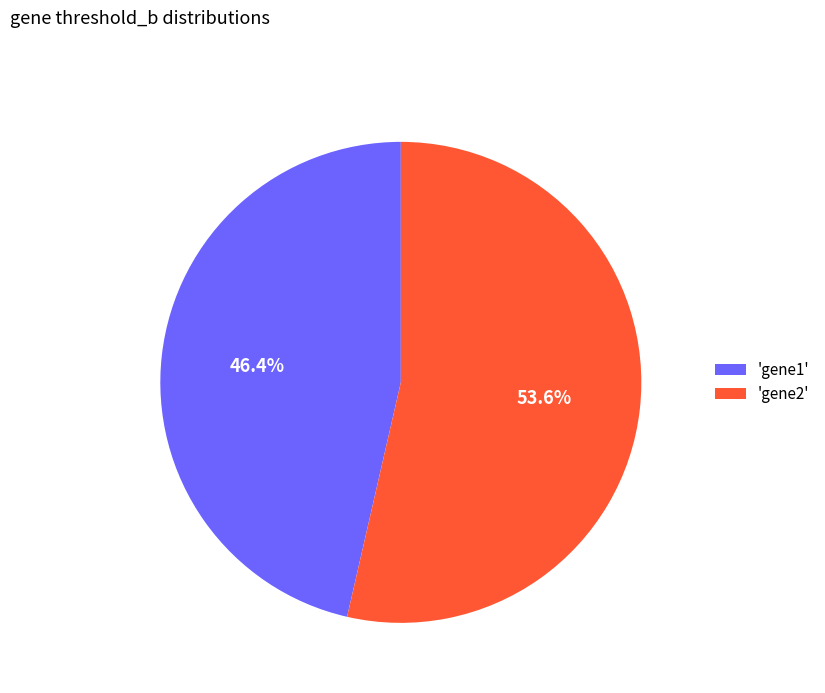

Combined, do 'gene1' and 'gene2' account for over 50%?

Yes